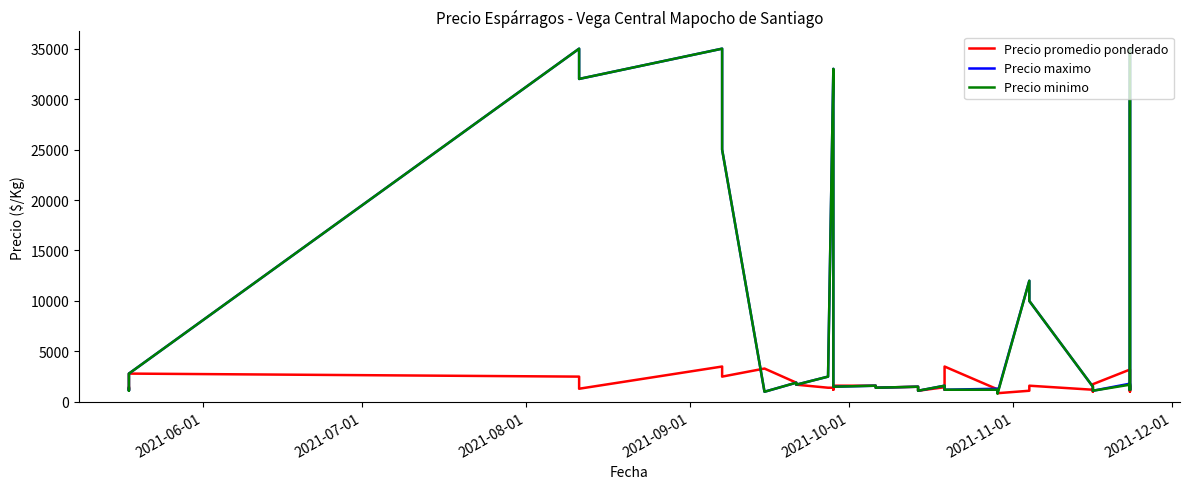

How many values in the Precio maximo series exceed 1600?

17